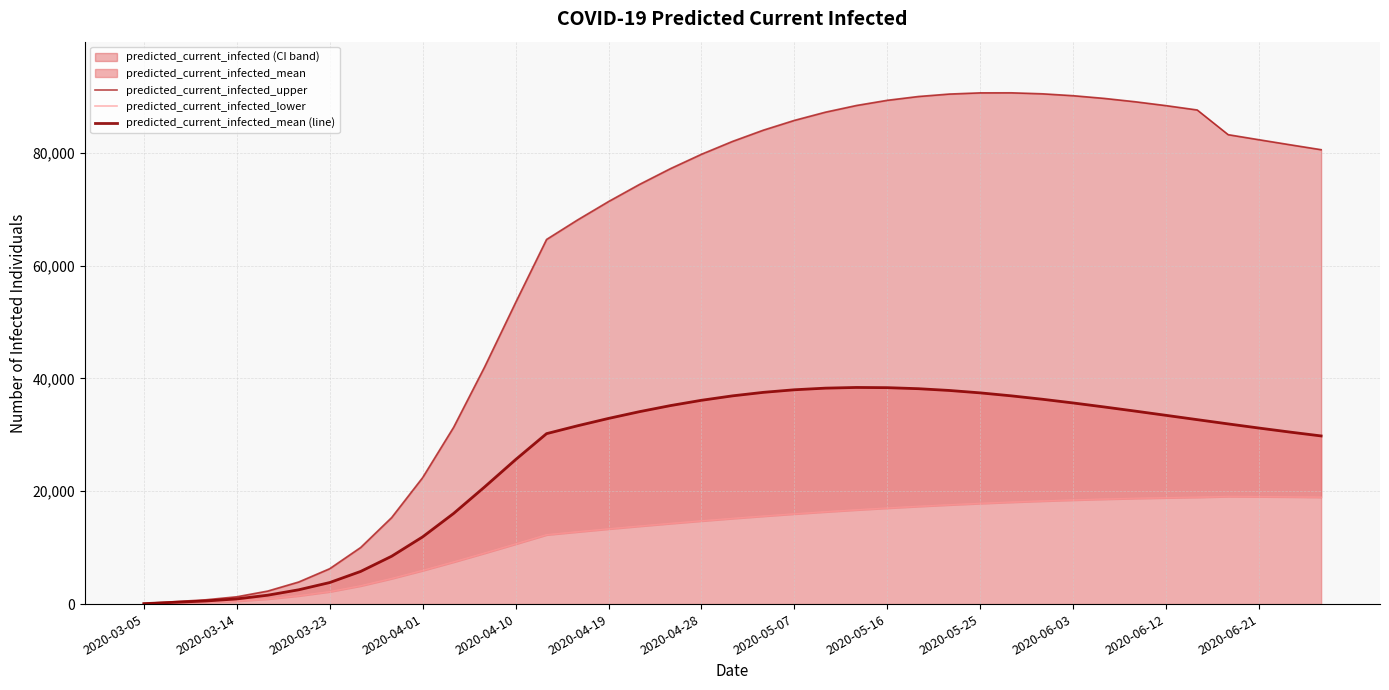

True or false: predicted_current_infected_lower has more than 1 points higher than both neighbors.

False